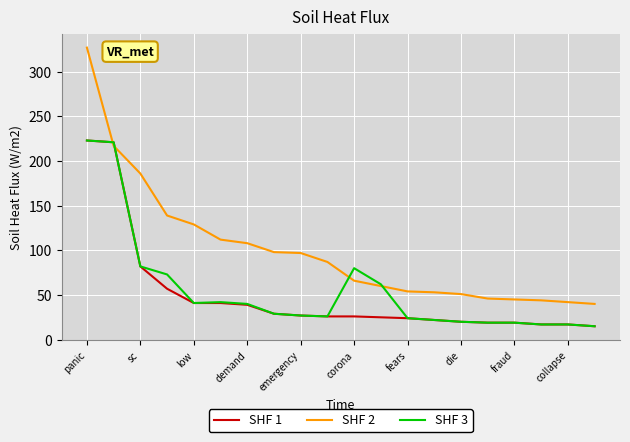

How many intersections are there between SHF 1 and SHF 2?

2